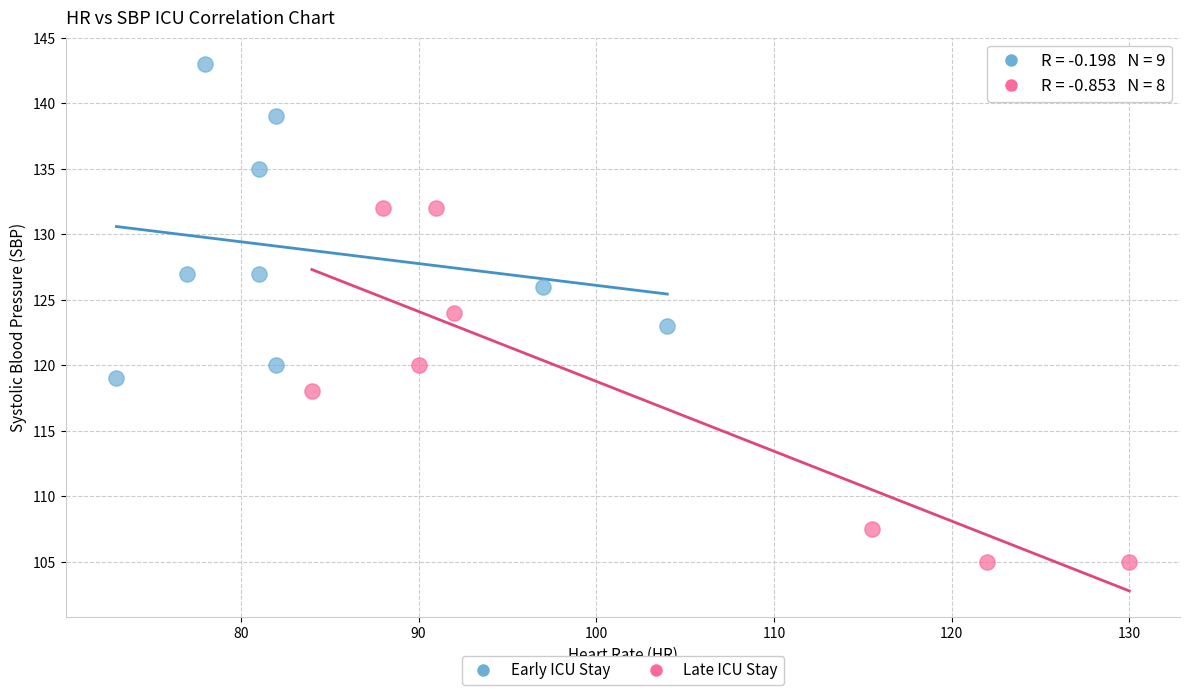

Which series contains the highest Y value?

Early ICU Stay